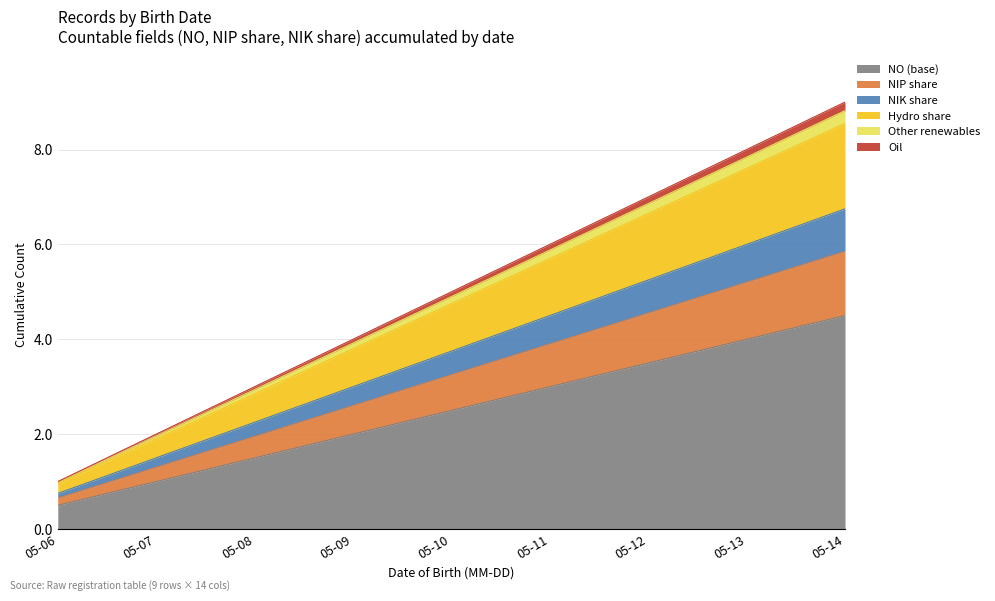

True or false: NIK and NIP cross at least once.

False